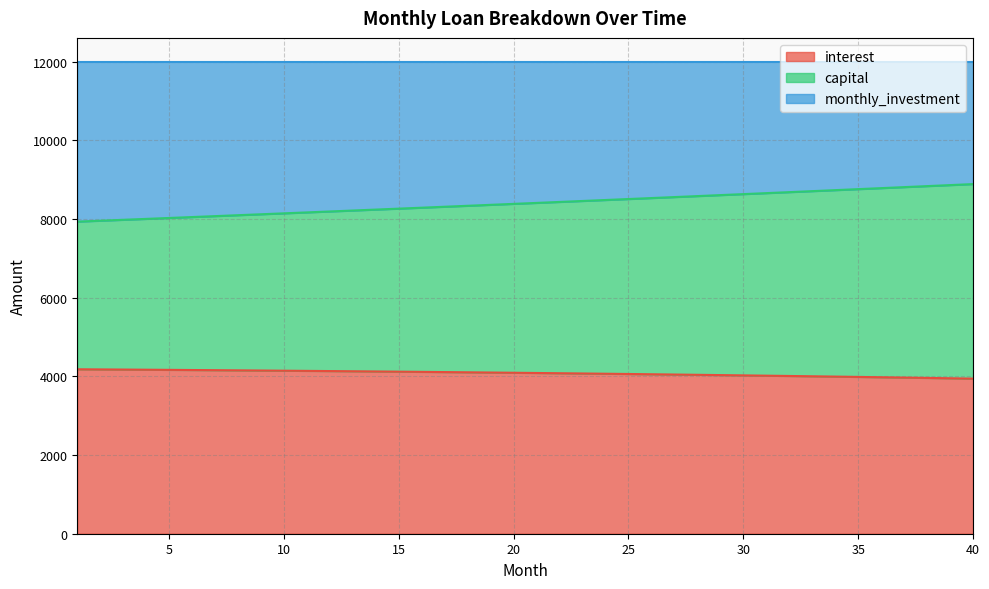

How many data points in capital are less than 8406?

20